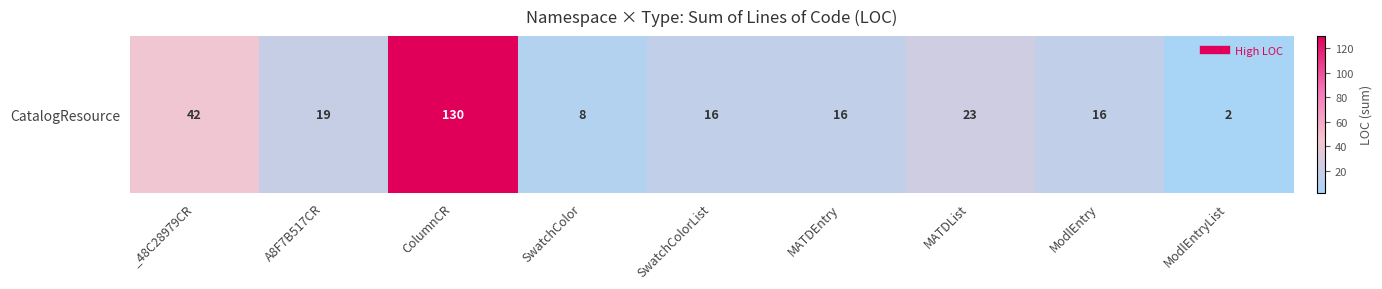

What is the difference between the values at _48C28979CR and SwatchColorList?

26